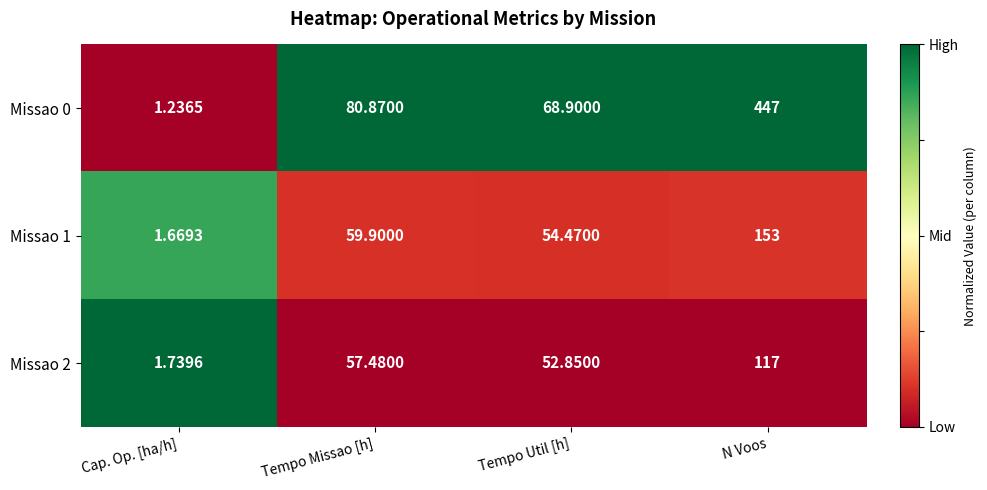

Where does the Missao 0 series first go above 80?

Tempo Missao [h]